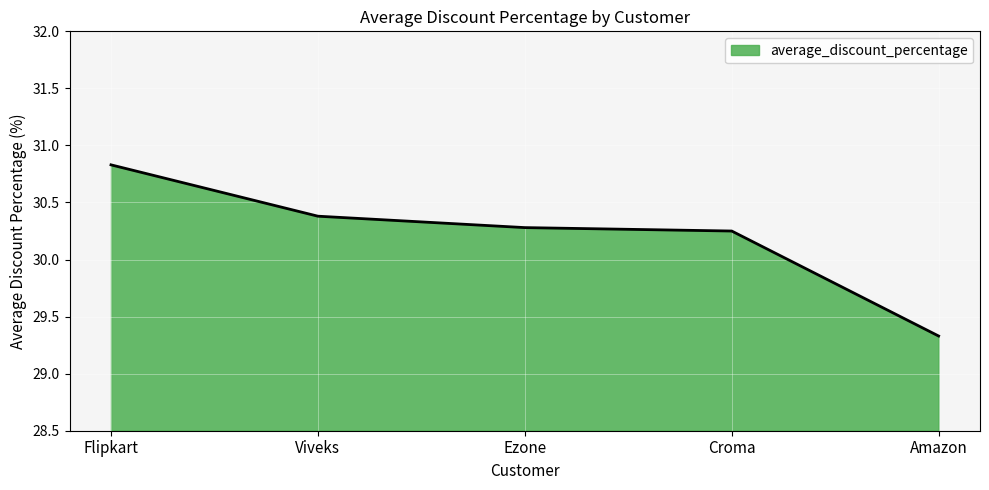

What position from the right is Viveks?

4